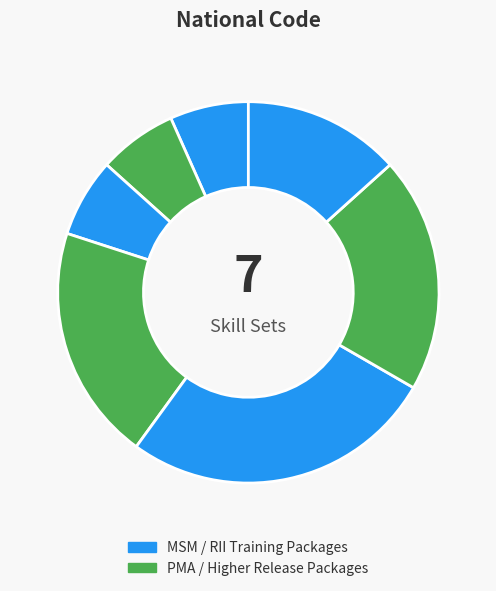

How many segments does this pie chart have?

7